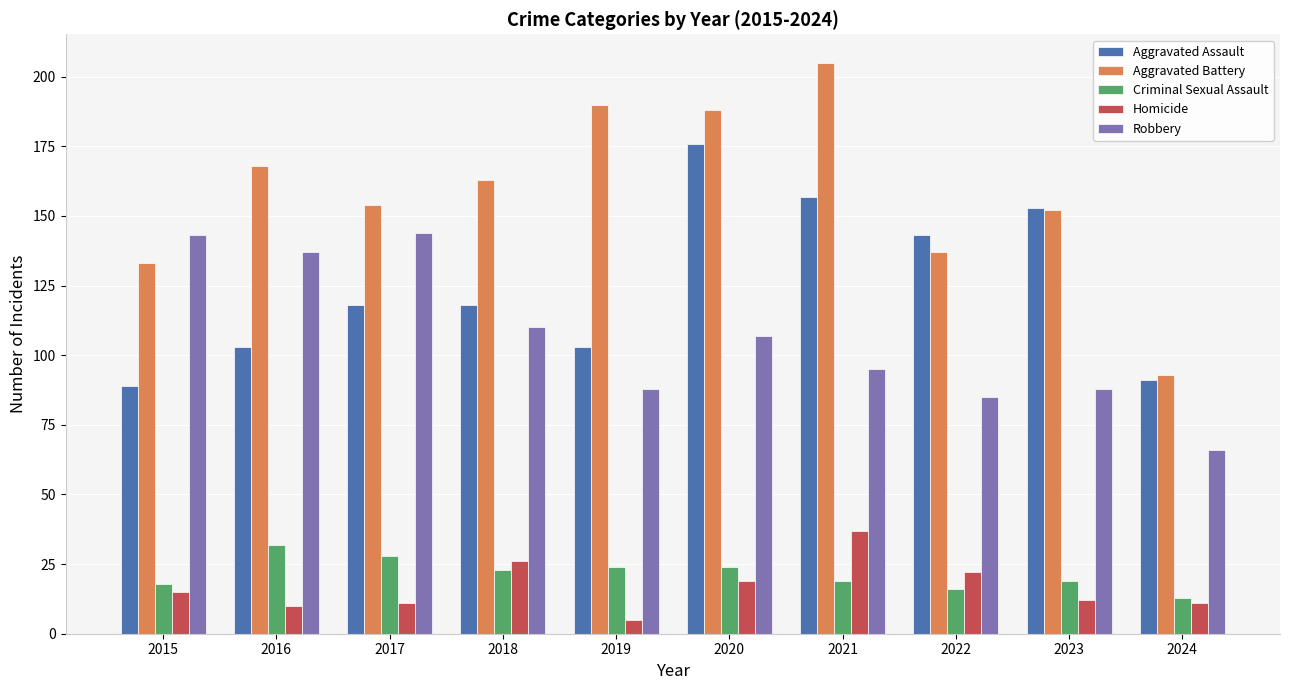

What is the sum of all Aggravated Assault values?

1251